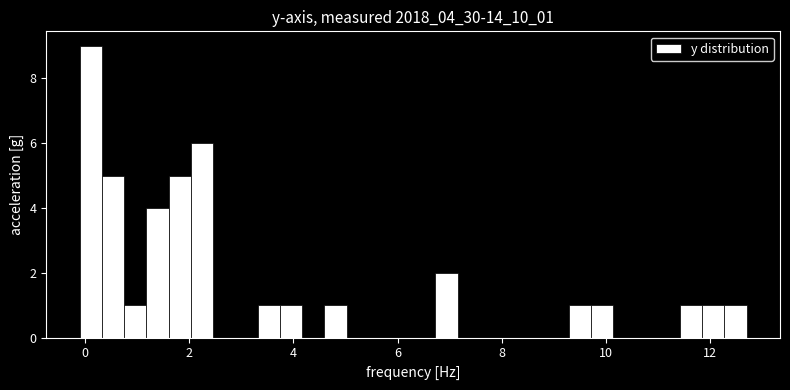

Read against the x-axis, roughly where is the centre of the tallest bar?

0.2